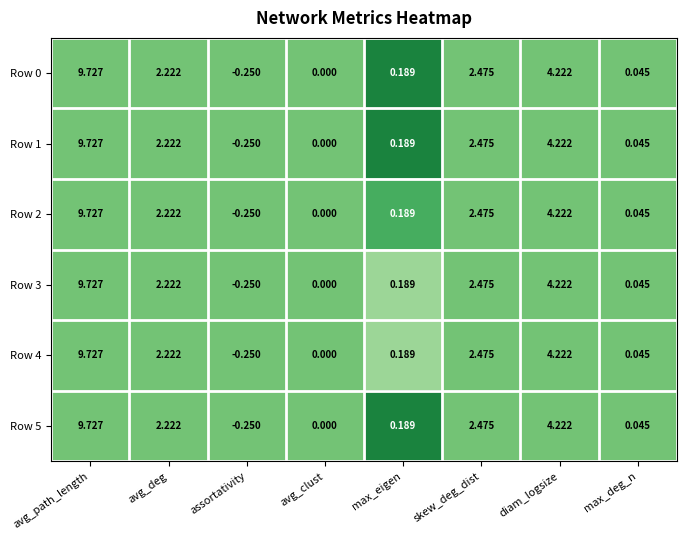

Which category has the lowest value in the Row 4 series?

assortativity